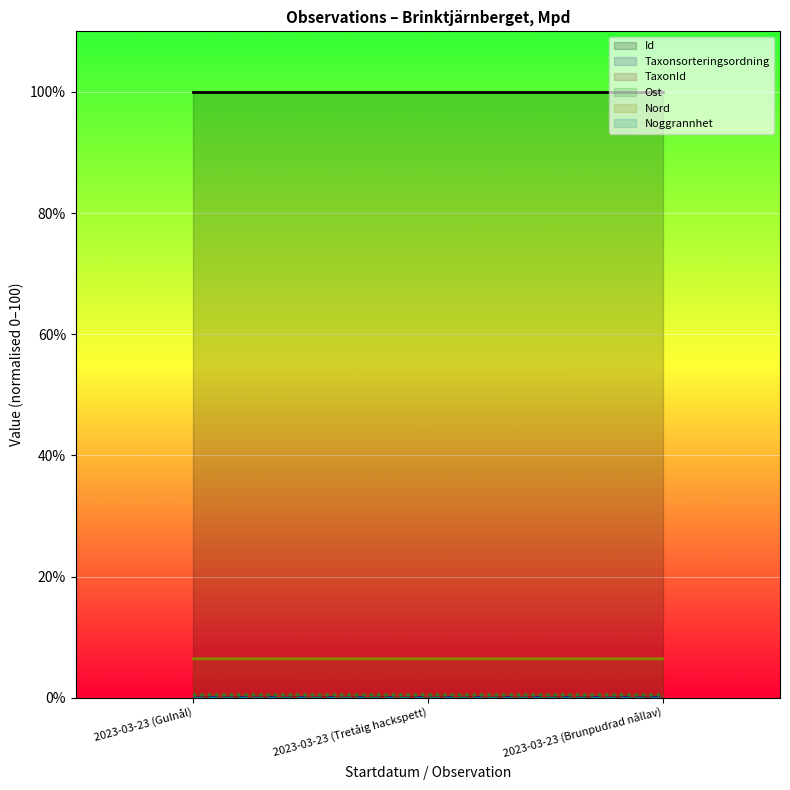

What is the greatest value displayed?

100.0